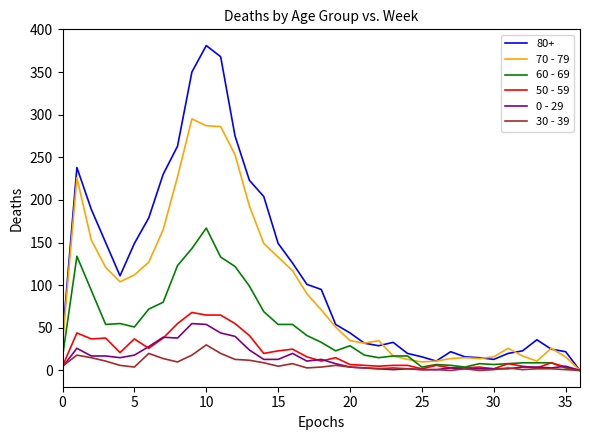

Which series has the largest total across all categories?

80+